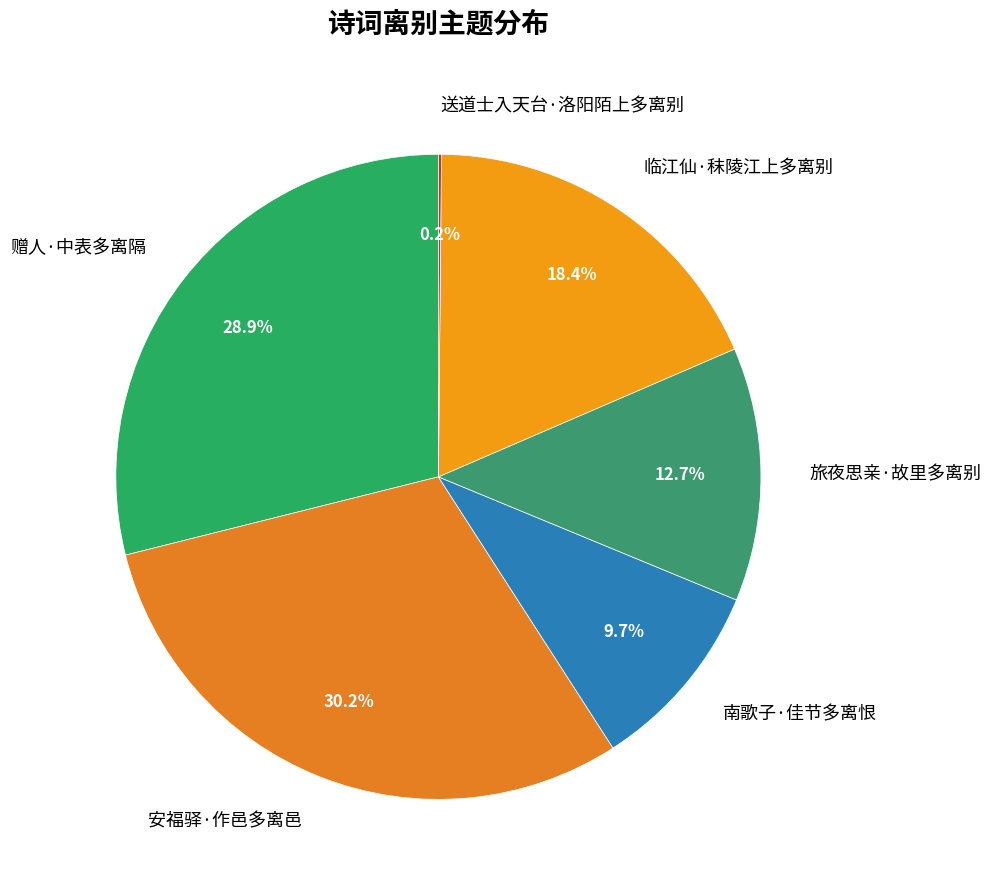

Is there any slice that represents more than half of the pie?

No